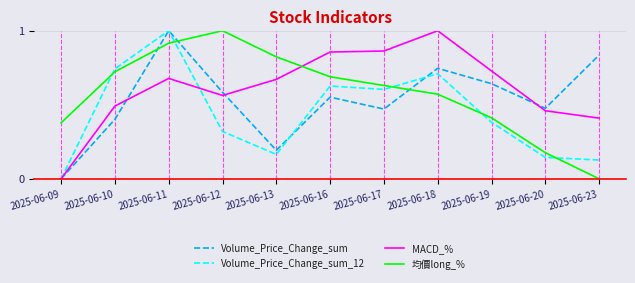

How many series are shown in this chart?

4